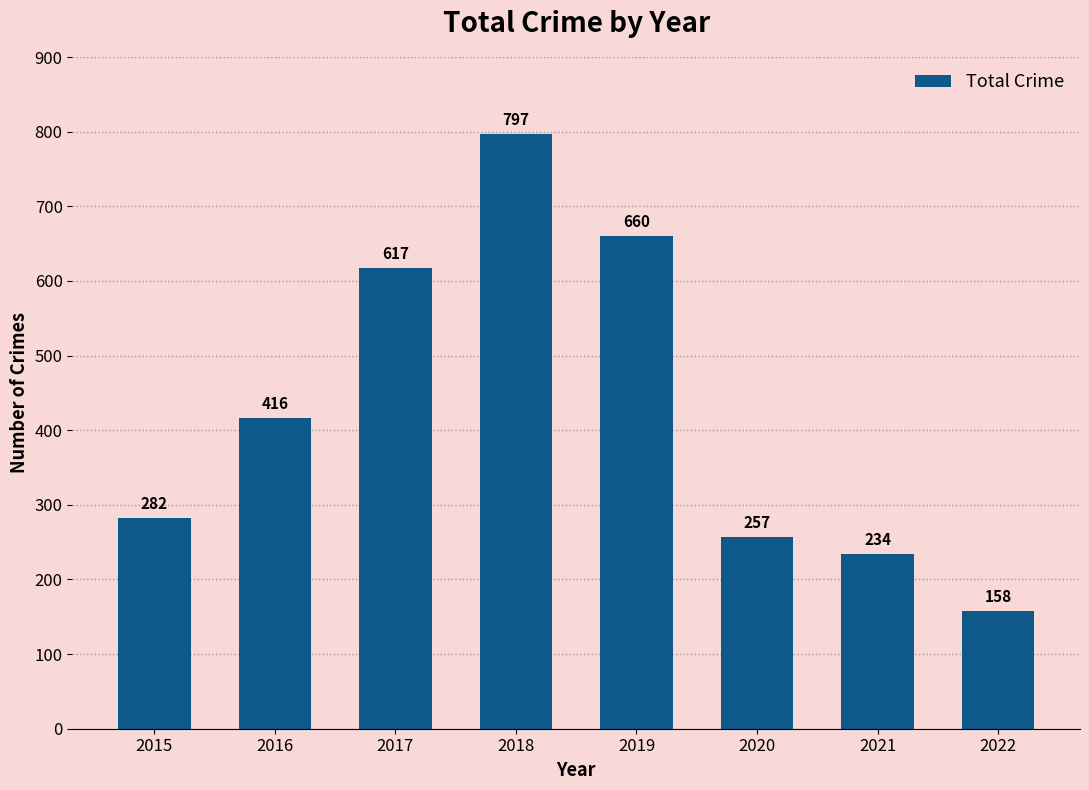

Does the chart contain stacked bars?

No